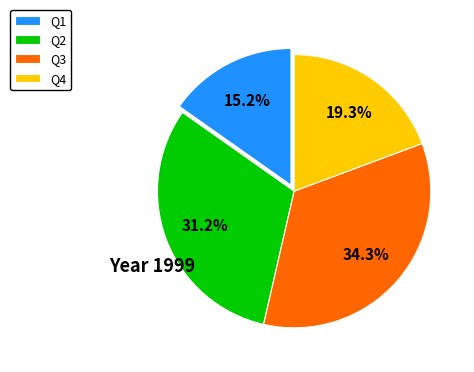

Is it true that Q1 is 4% of the pie?

False